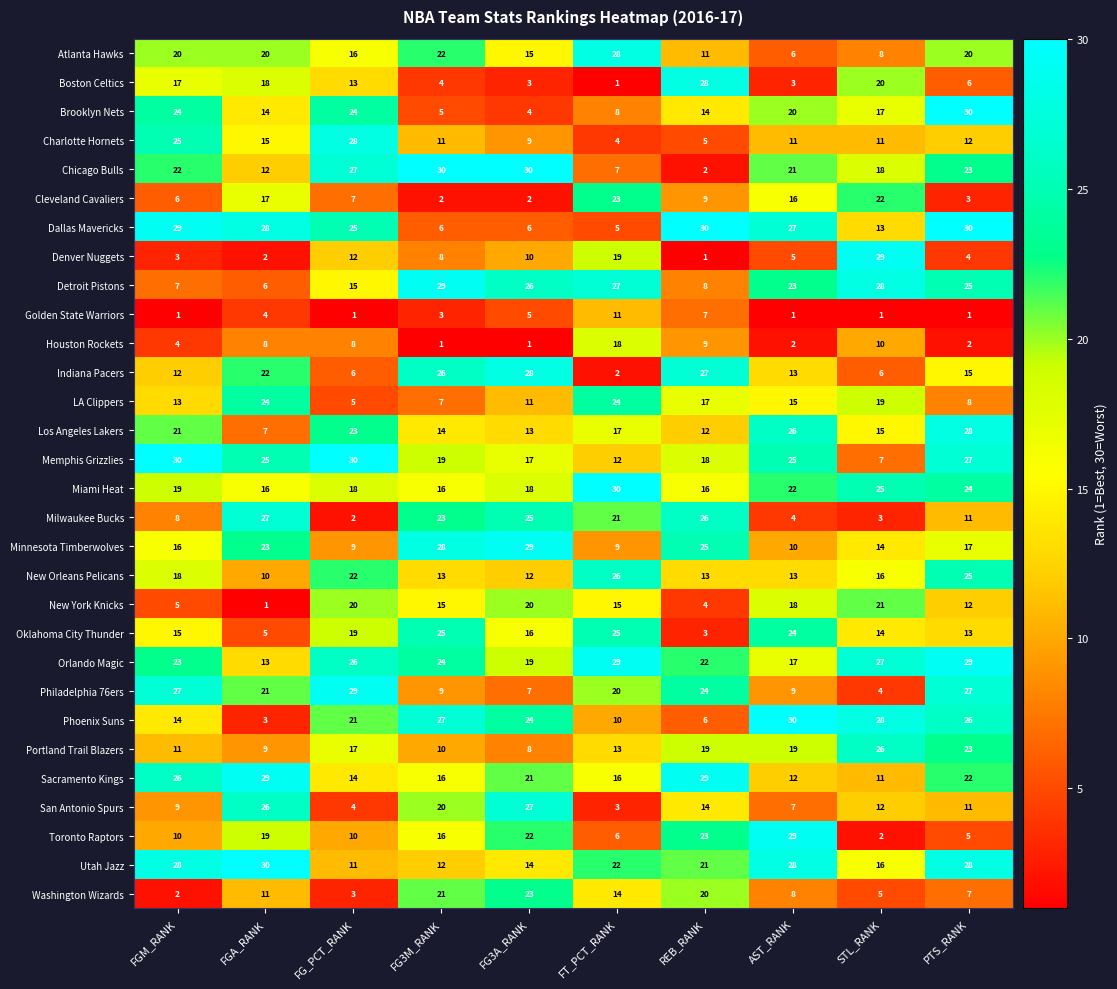

Which category has the lowest value in the Orlando Magic series?

FGA_RANK